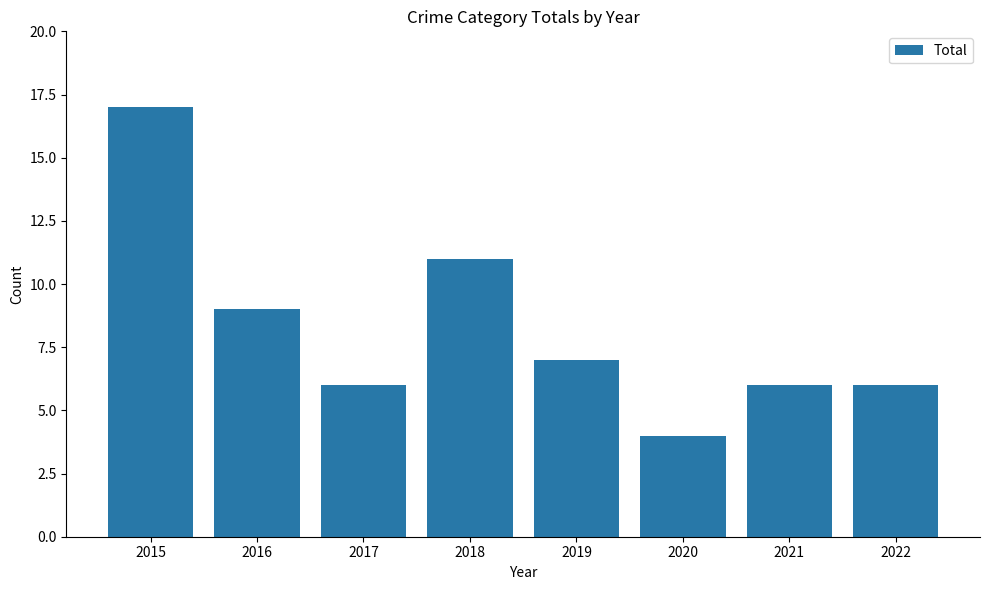

True or false: the data shows 9 at 2016.

True